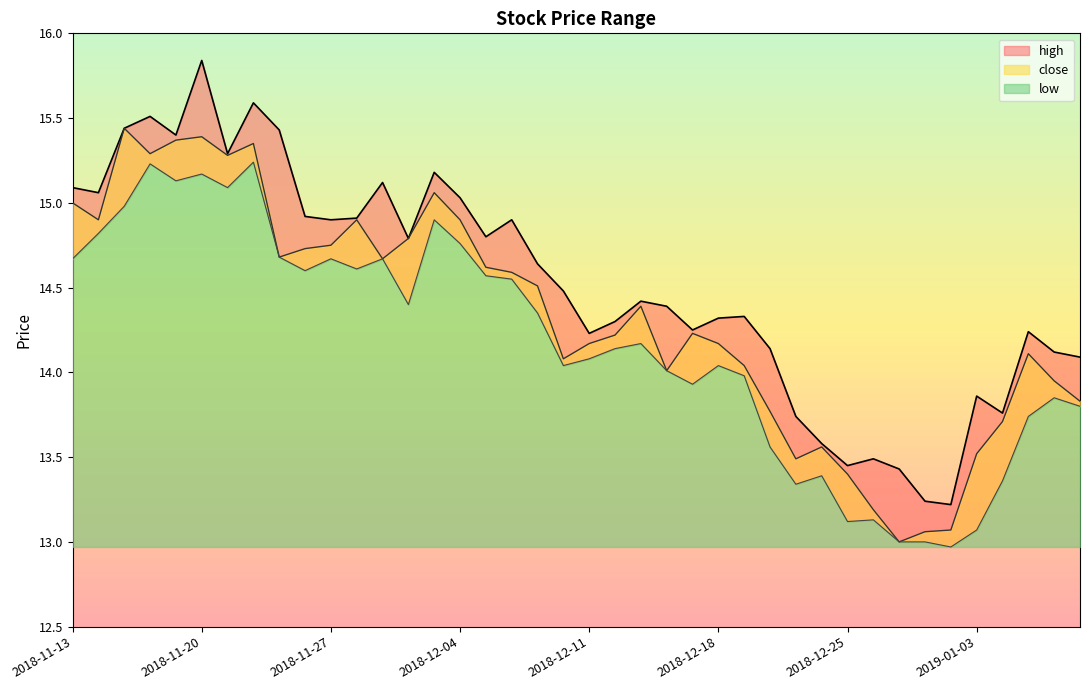

What is the difference between the close values at 2018-11-30 and 2018-12-27?

1.8